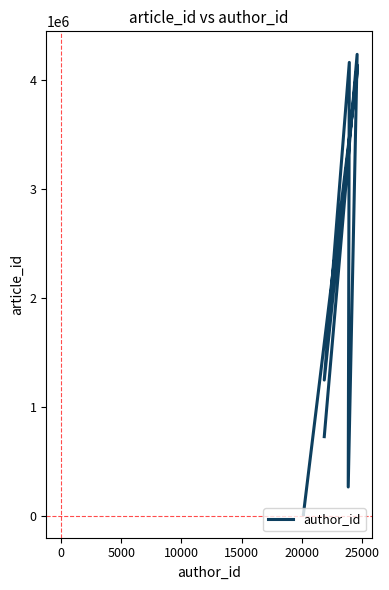

Does the chart display data point markers on the line(s)?

No